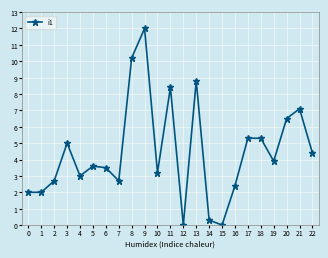

Which category has the highest value across all series?

9